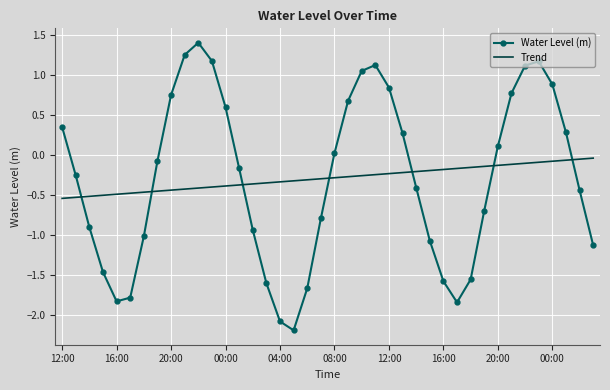

What is the greatest value displayed?

1.4